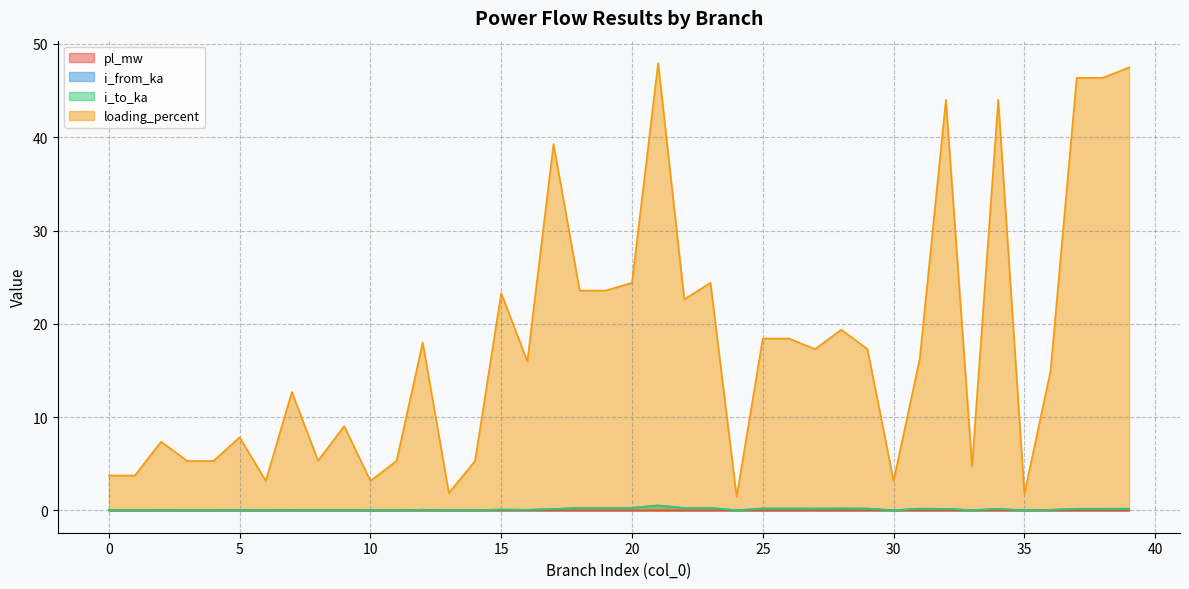

Is the value of loading_percent at 25 greater than the value of i_from_ka at 5?

Yes